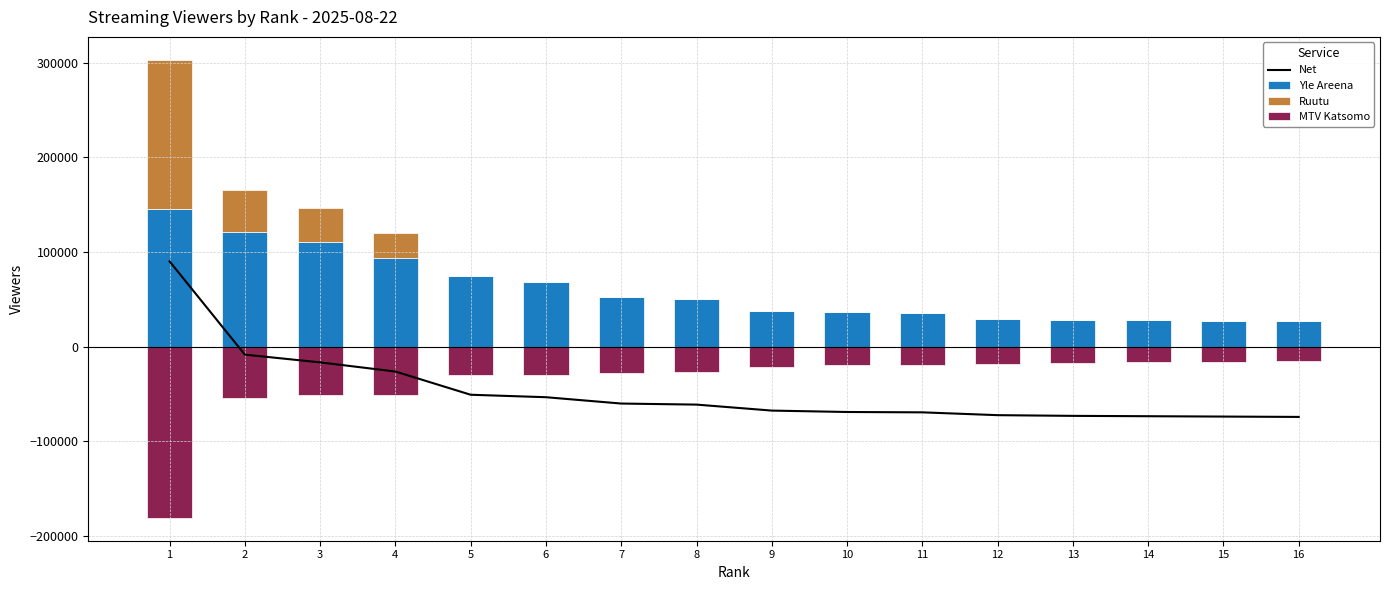

What is the approximate value of Yle Areena at 3?

110000.0